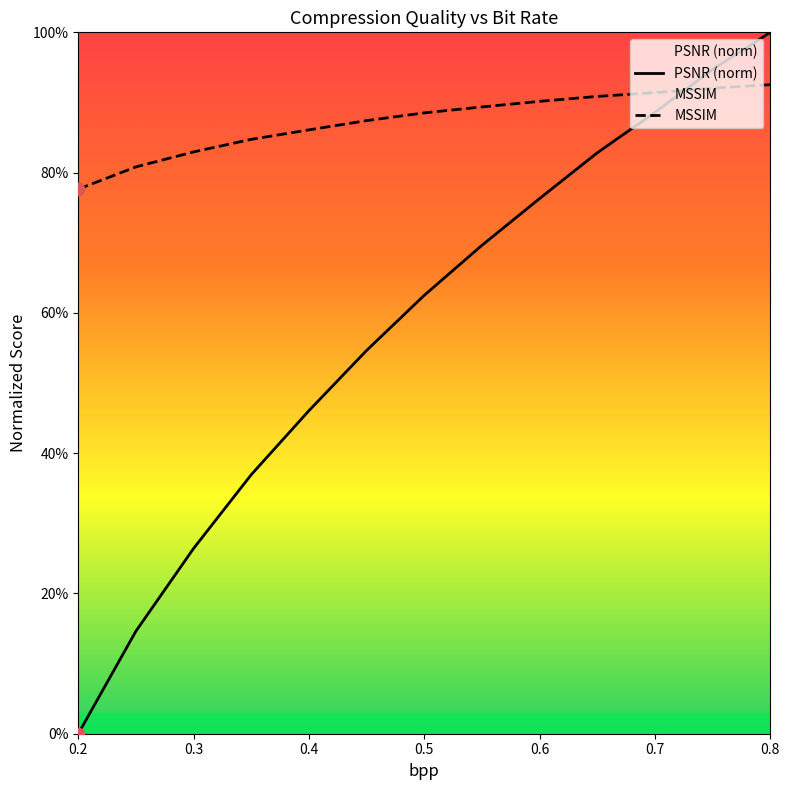

What is the total value across all series at 0.4?

1.3